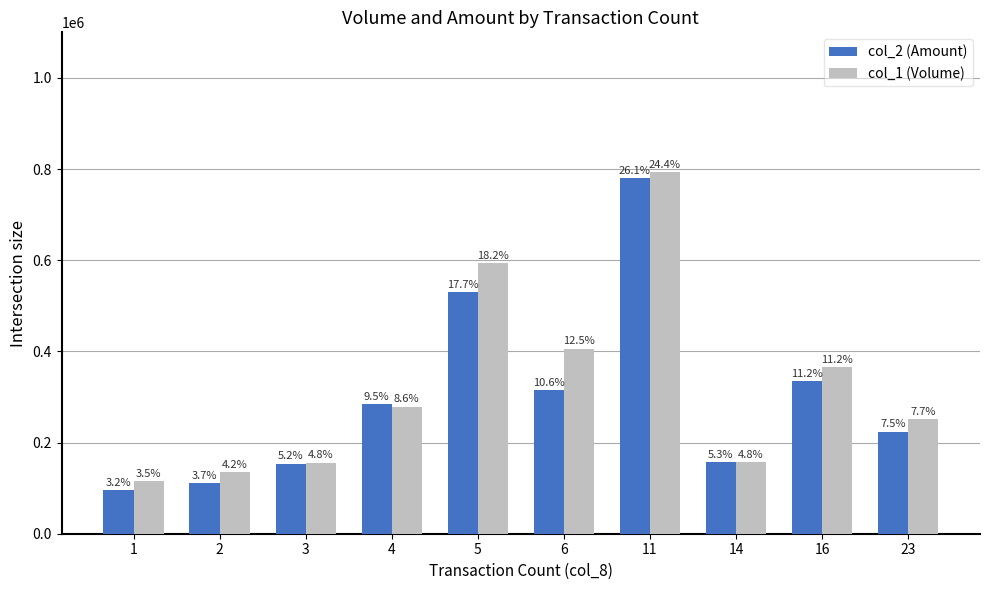

What is the smallest value displayed?

95350